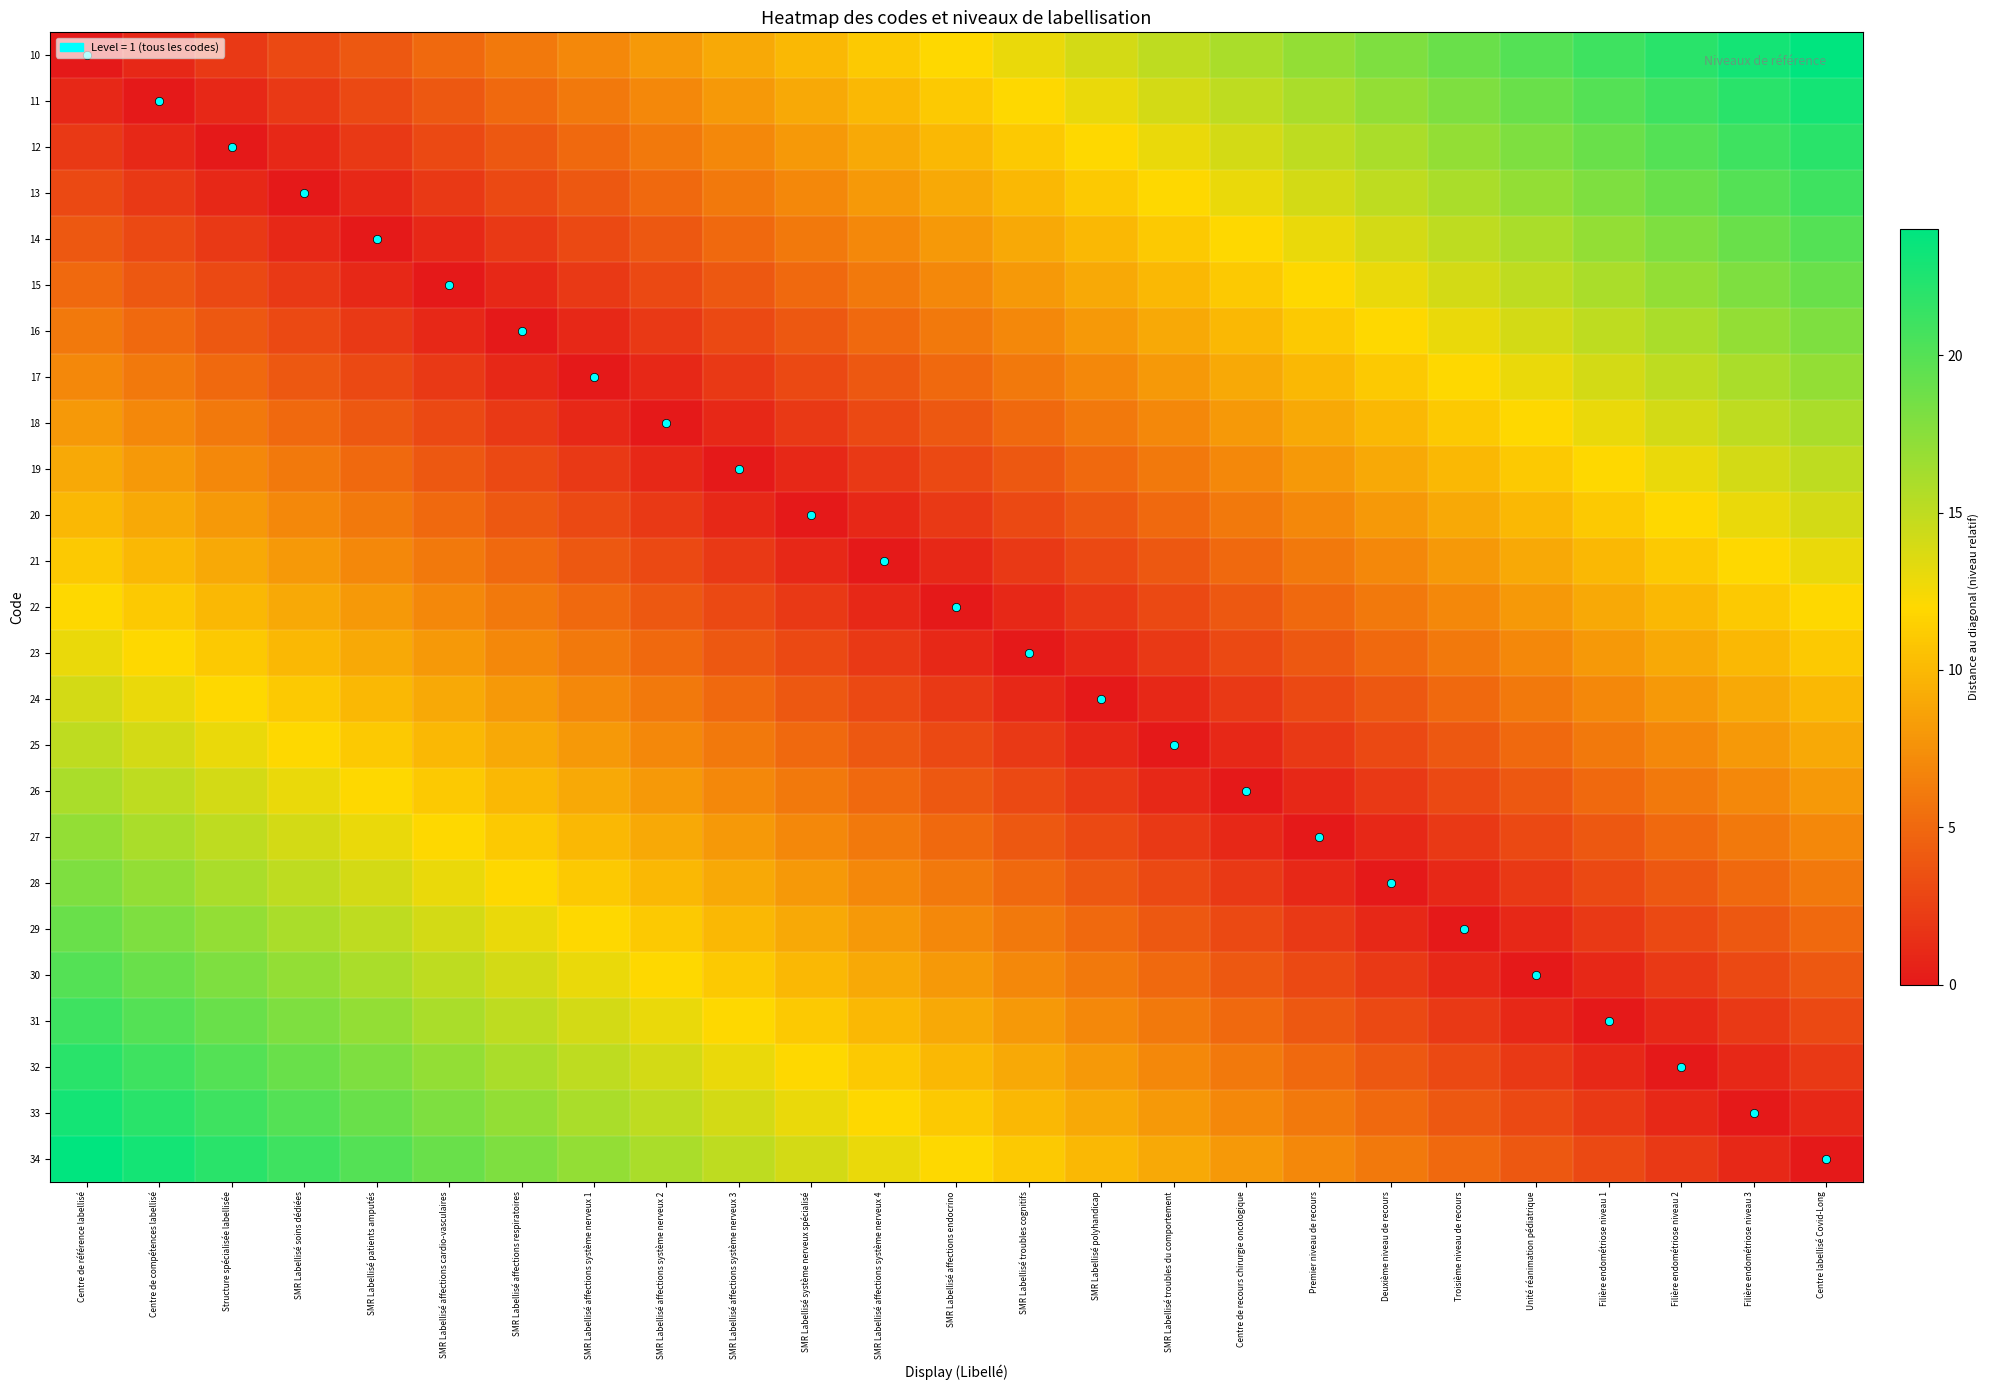

What is the difference between the highest and lowest values at SMR Labellisé troubles du comportement?

15